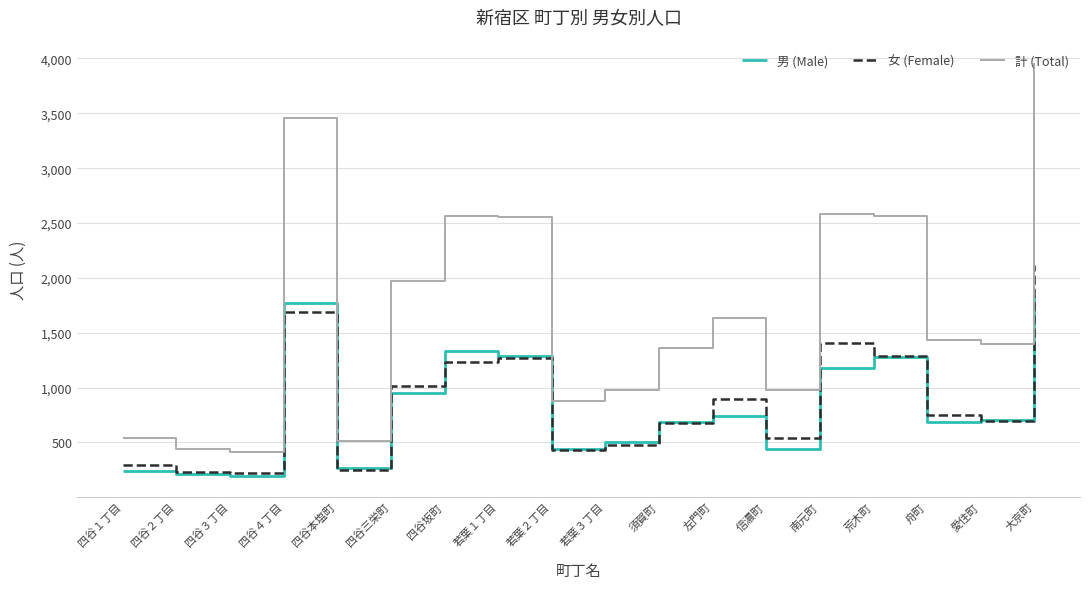

What is the minimum value shown in the chart?

194